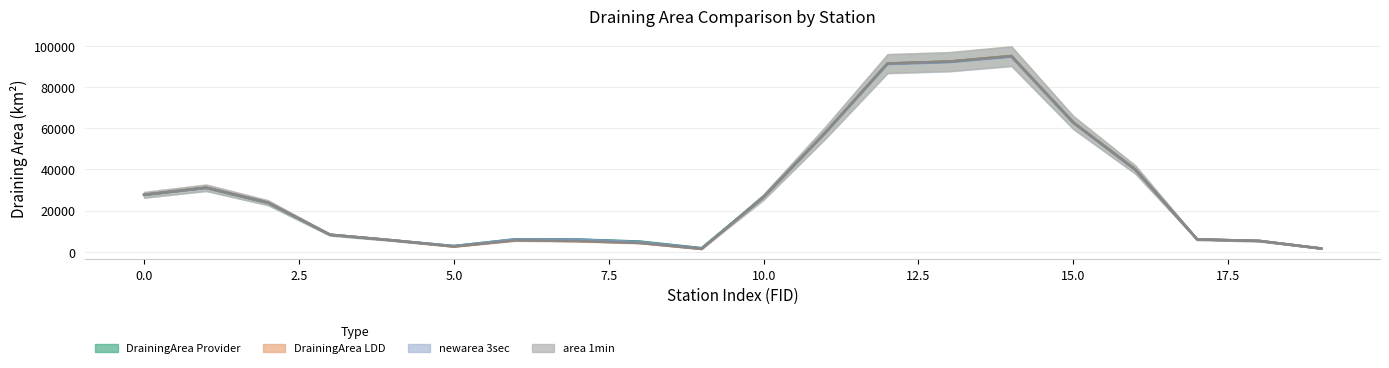

The value of newarea_3sec at 19 is 2626. True or false?

True